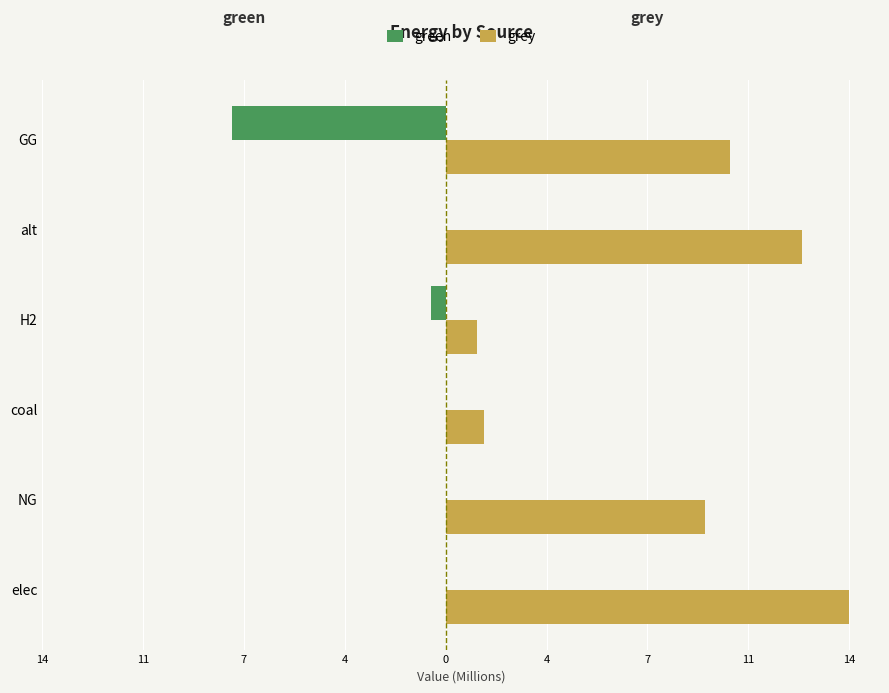

What are all the series names shown in the legend?

green, grey